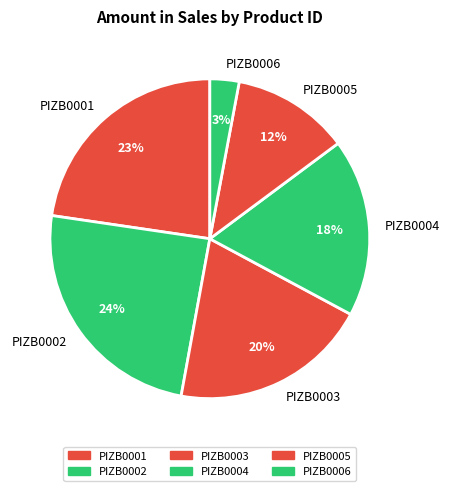

What percentage is the PIZB0003 slice, to the nearest percent?

20%